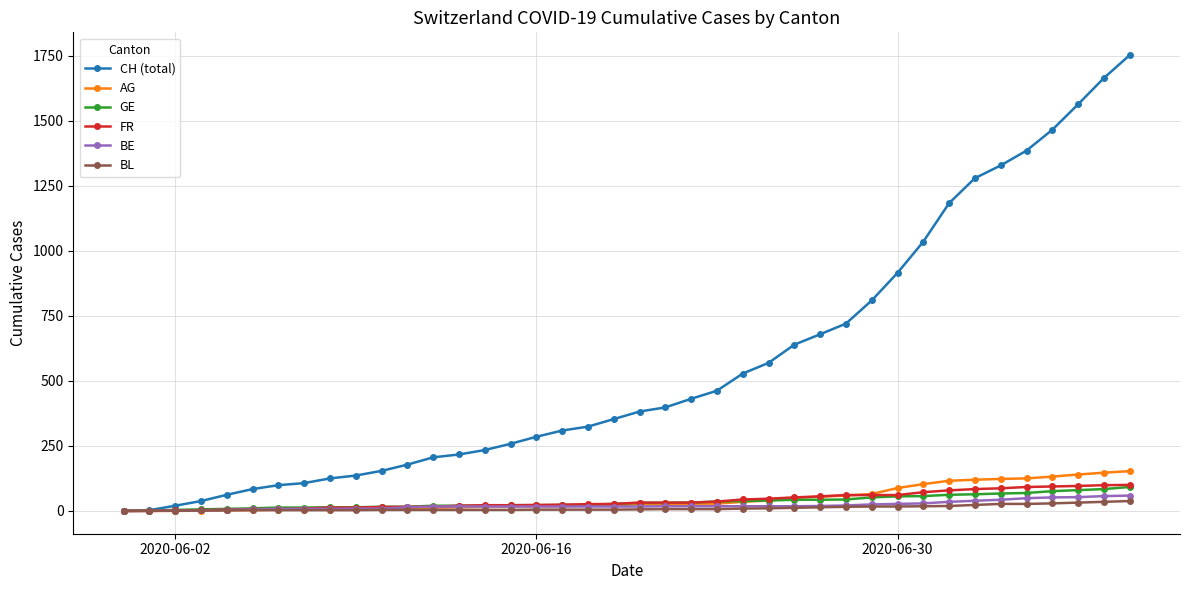

How many values in the BL series are below 6?

20